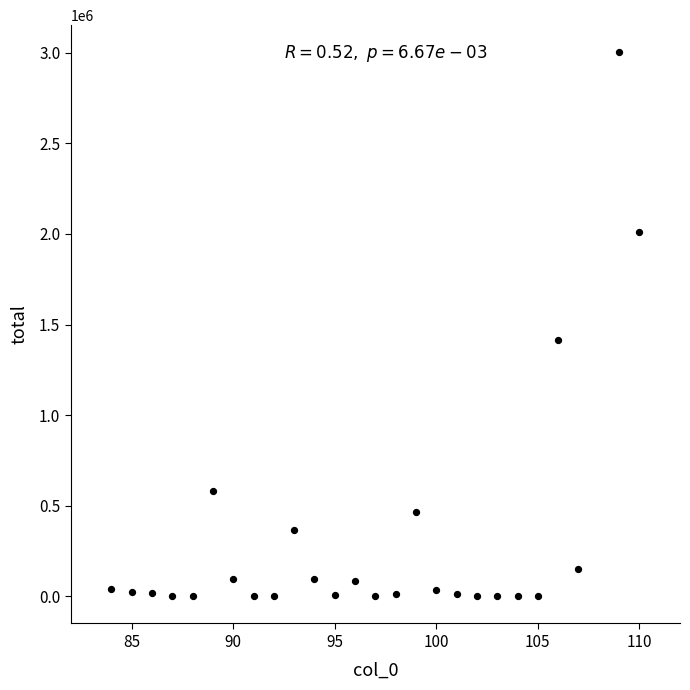

What Y value in the scatter plot is closest to 1501052?

1414621.0